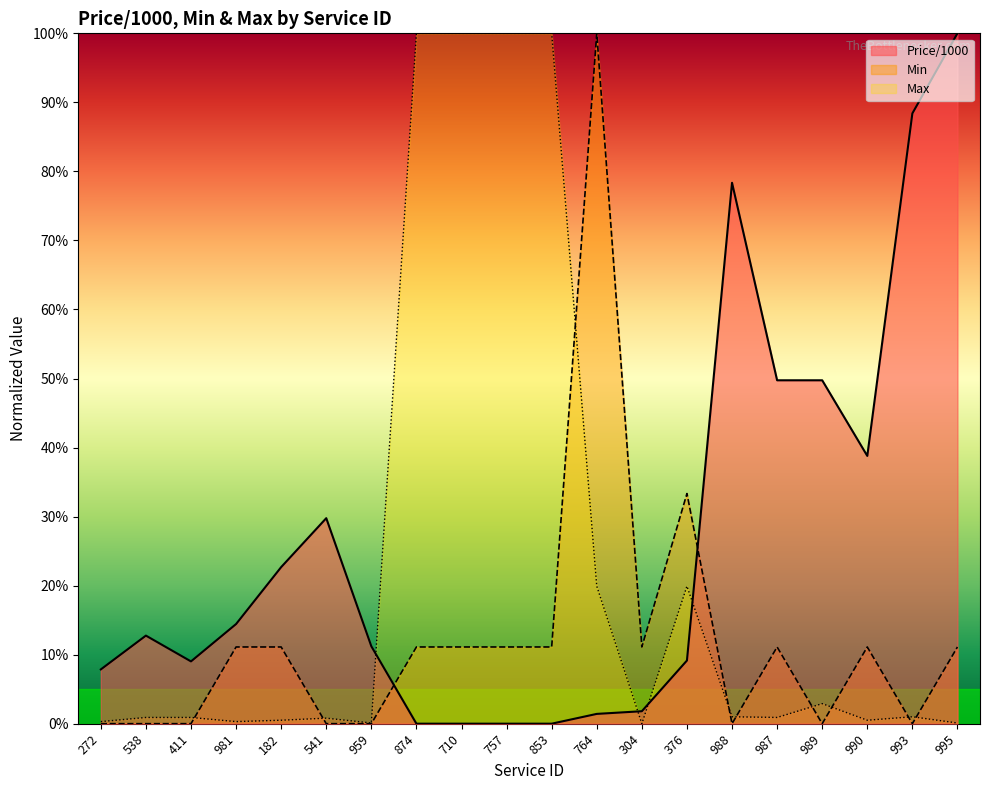

Which series changed the most between 411 and 989?

Price/1000